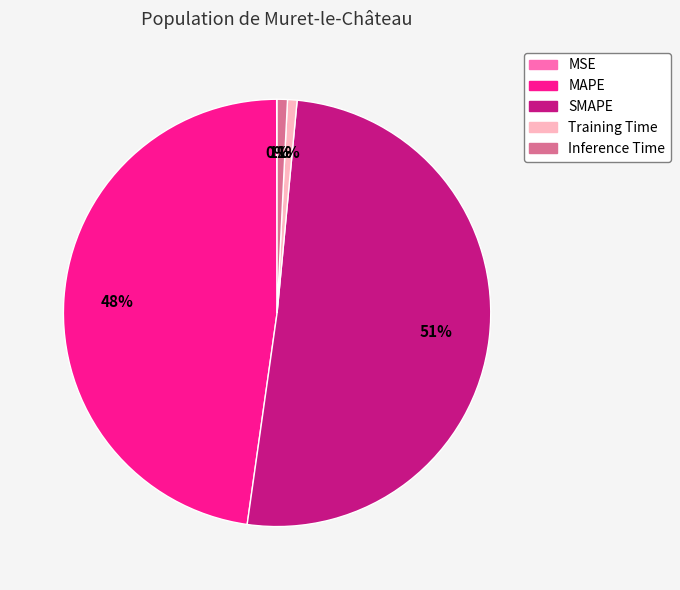

Which slice represents more than half of the pie?

SMAPE